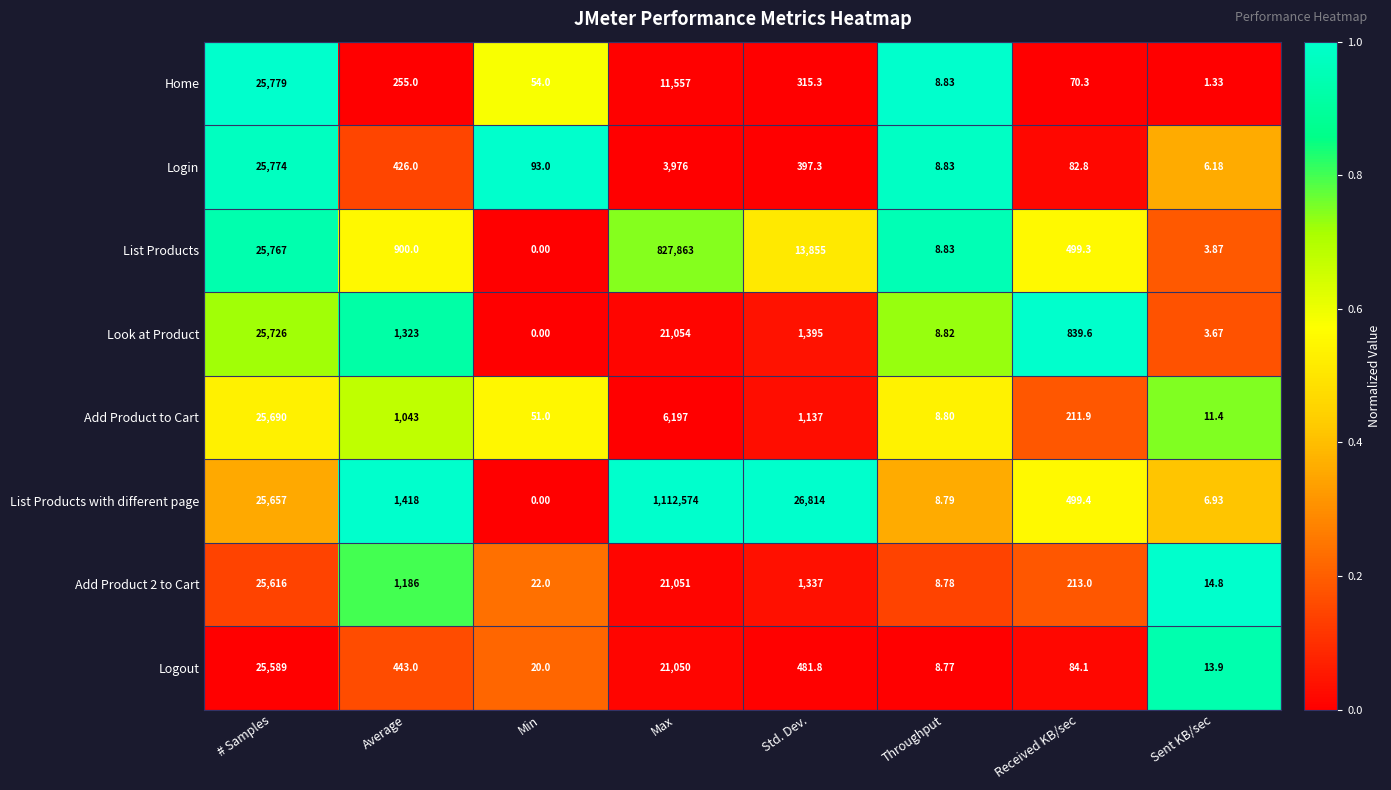

Which series has the largest total across all categories?

List Products with different page